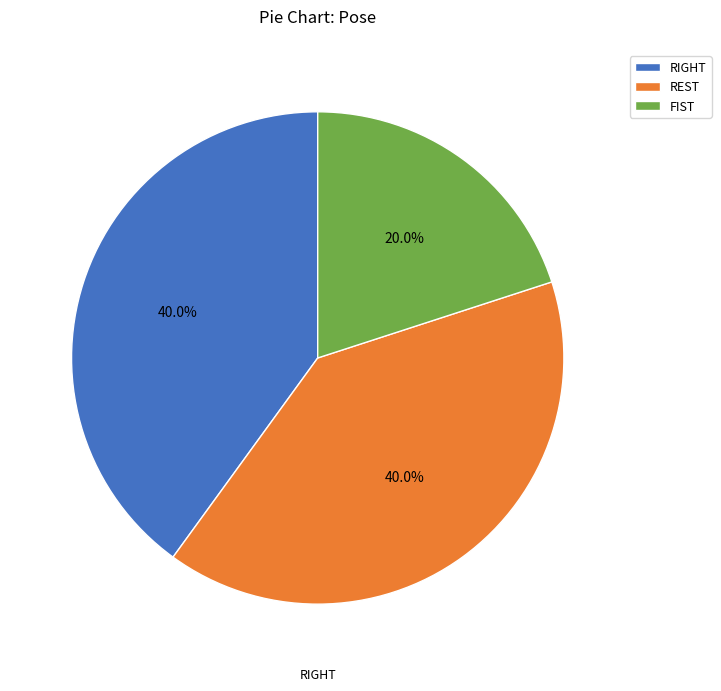

Count the number of slices in the pie.

3